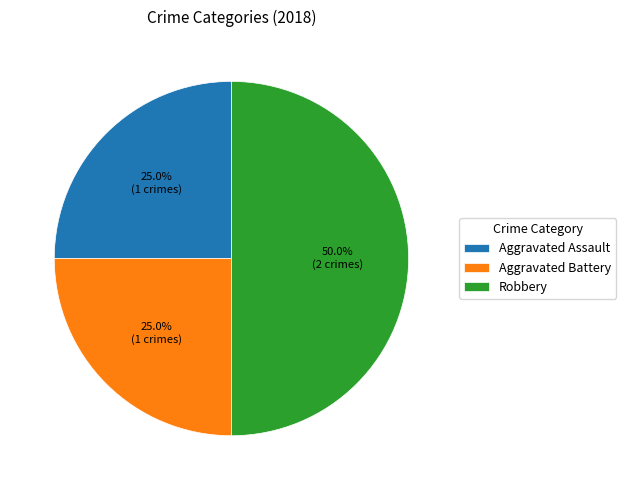

To the nearest percent, what is the combined percentage of Aggravated Assault and Robbery?

75%